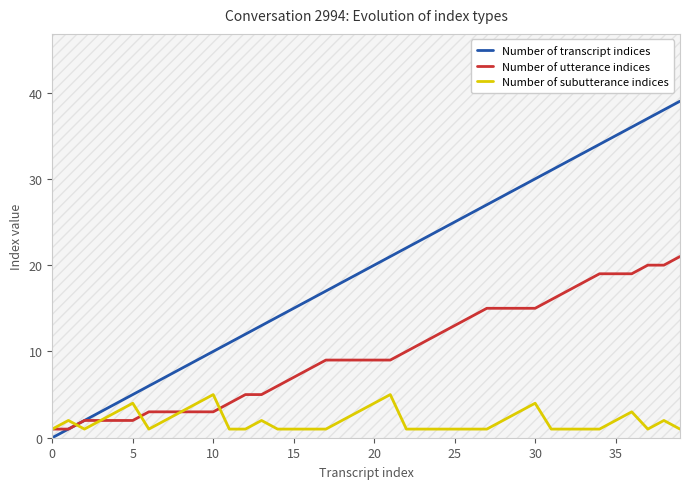

Which series has the largest total across all categories?

Number of transcript indices